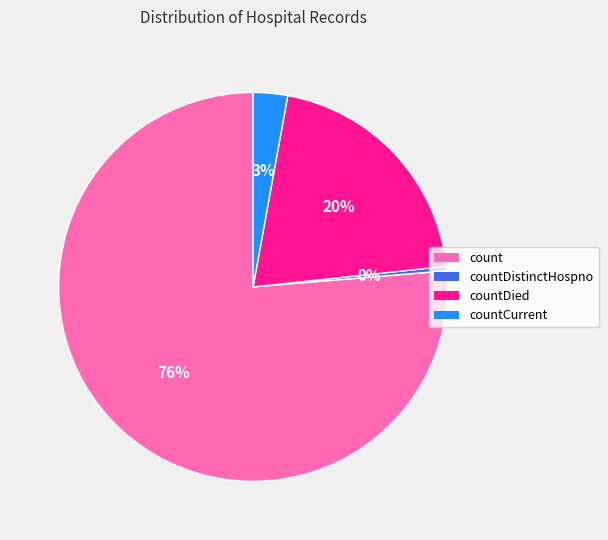

Which has a higher value, countDied or countDistinctHospno?

countDied